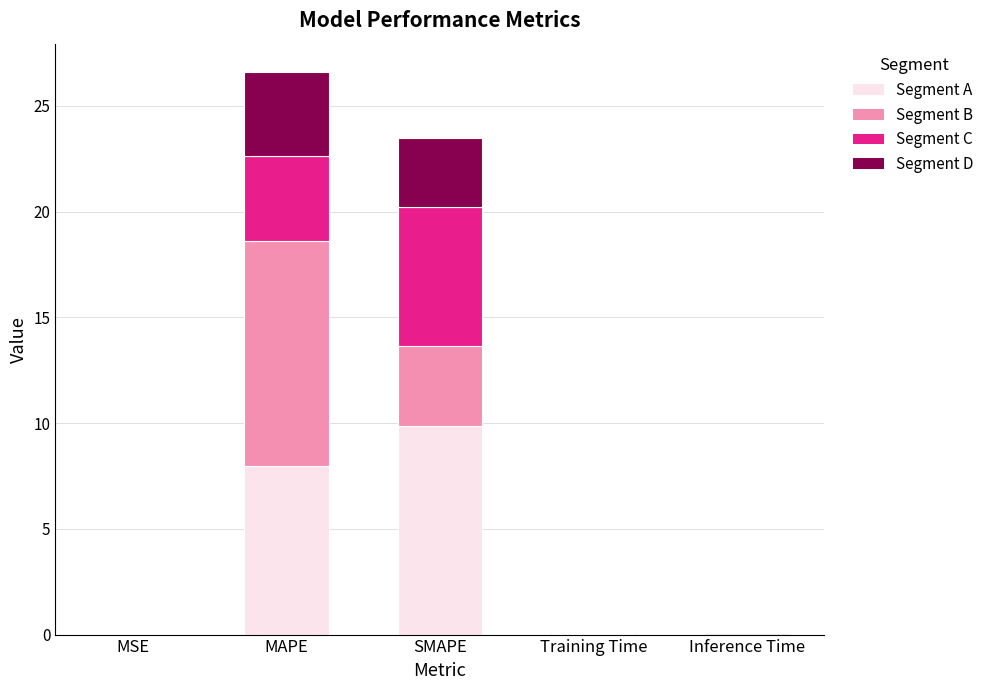

What is the total value across all series at MAPE?

26.6